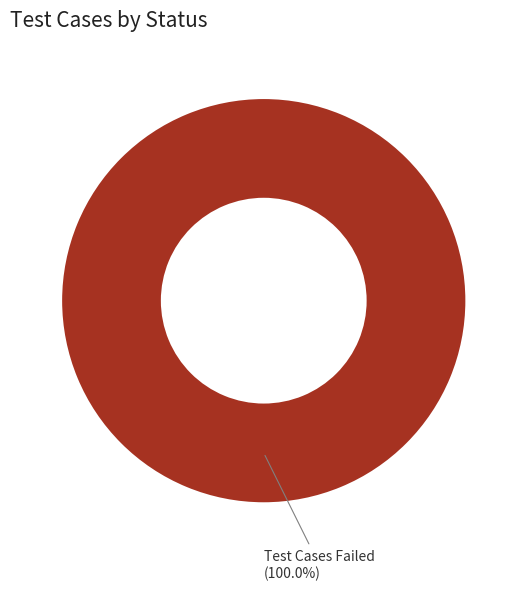

Is there any slice that represents more than half of the pie?

Yes